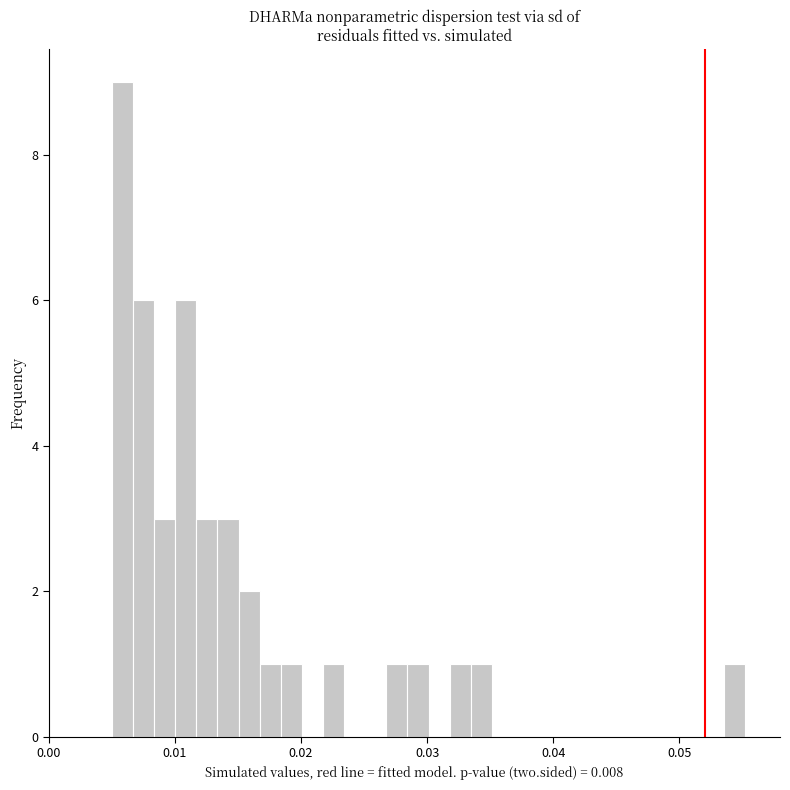

Read against the x-axis, roughly where is the centre of the tallest bar?

0.006